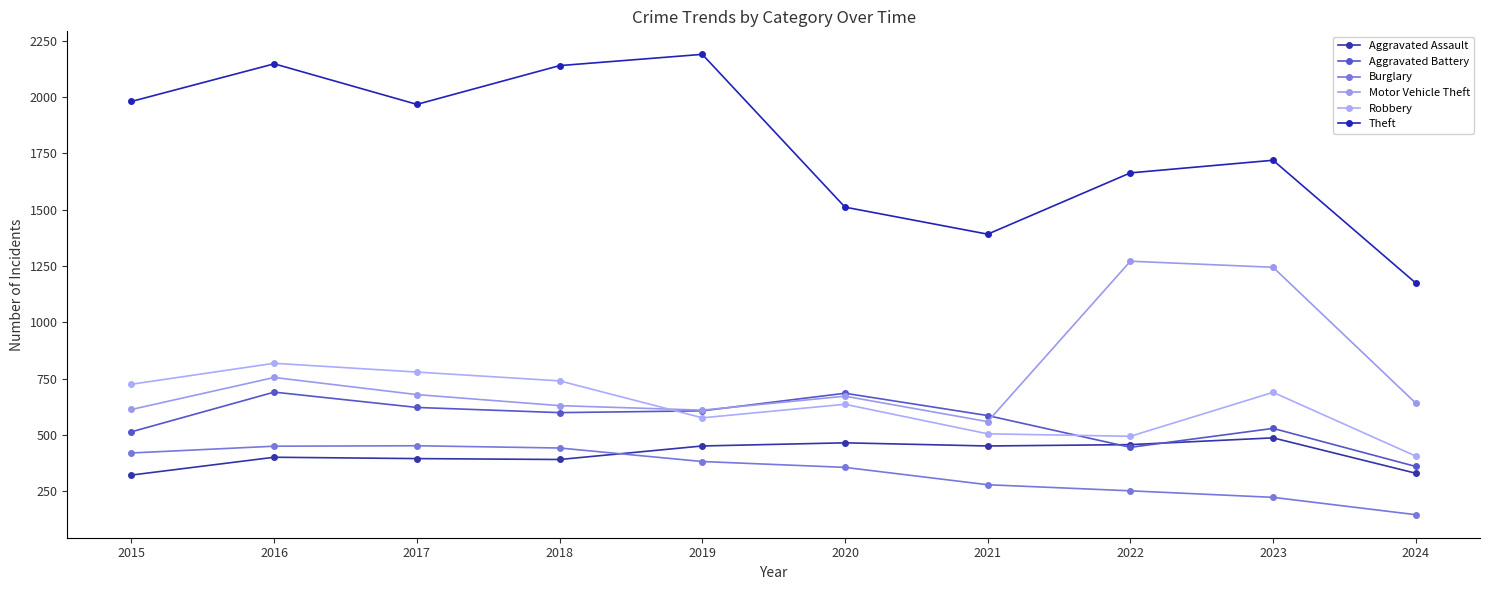

At how many categories does at least one series exceed 921?

10